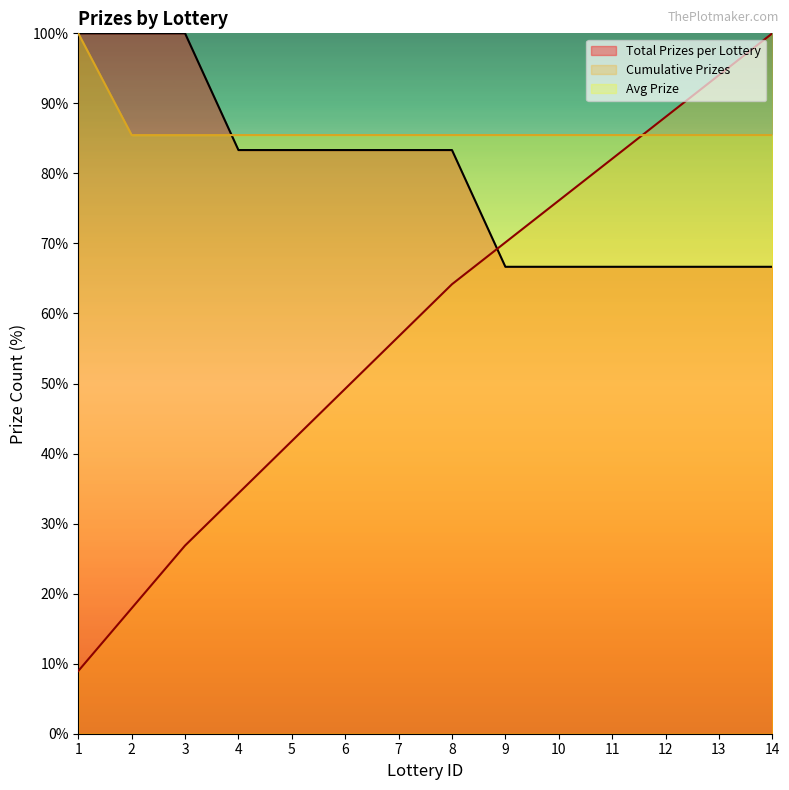

What is the average value of the Cumulative Prizes series?

57.9